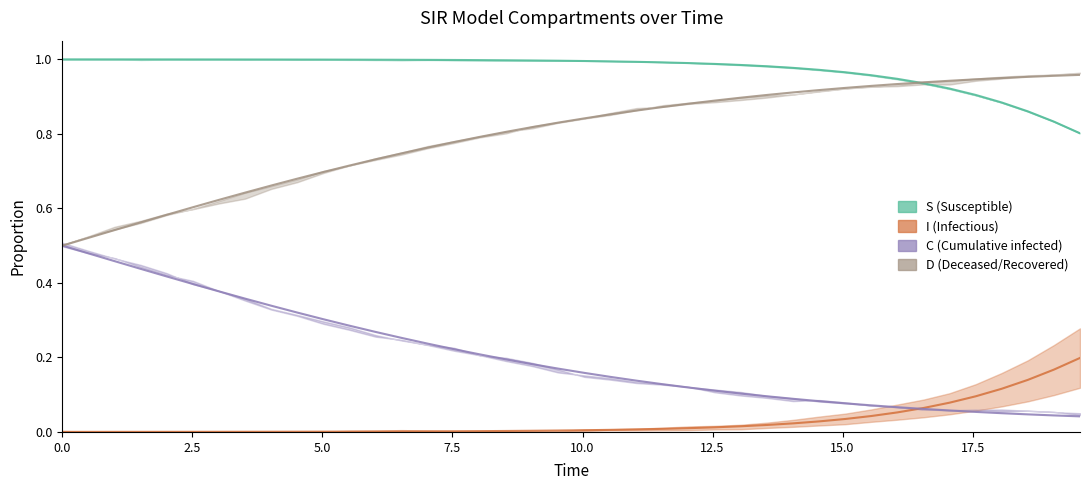

What is the average value of the C series?

0.2